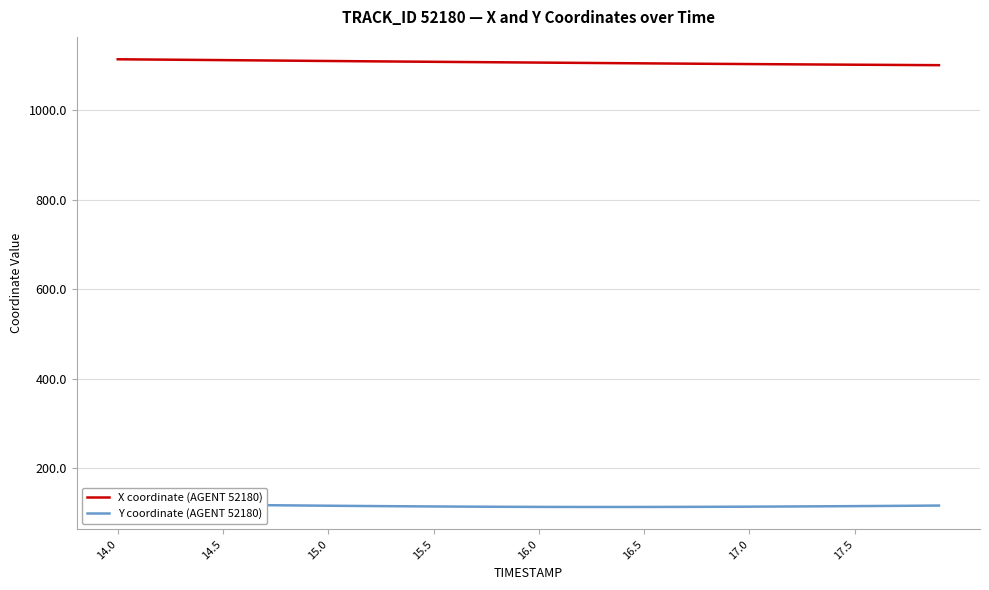

How many values in the Y coordinate (AGENT 52180) series exceed 114?

22